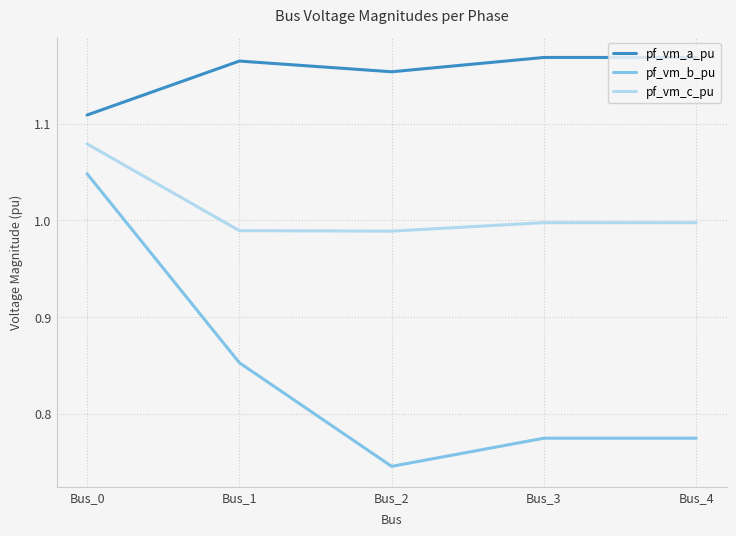

List the series in order of their overall mean, highest first.

pf_vm_a_pu, pf_vm_c_pu, pf_vm_b_pu